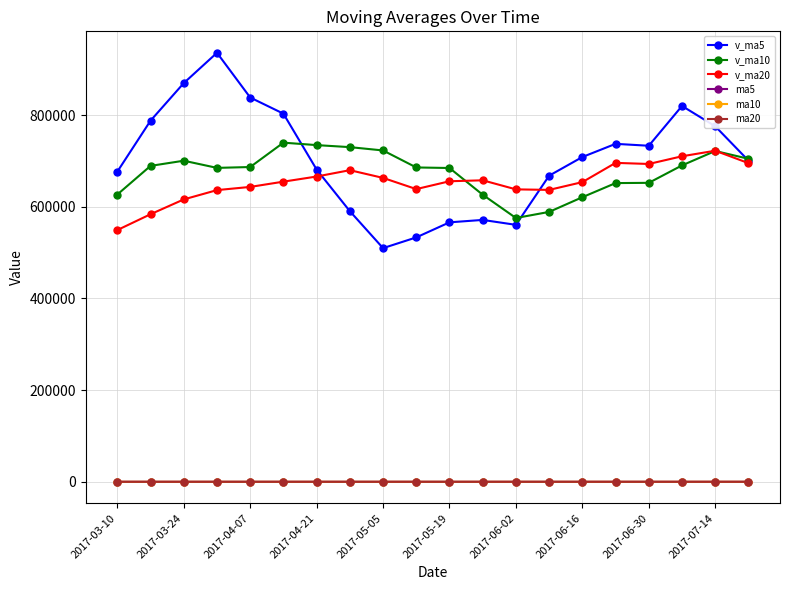

What is the value of the ma5 point at the 4th from the left?

20.6